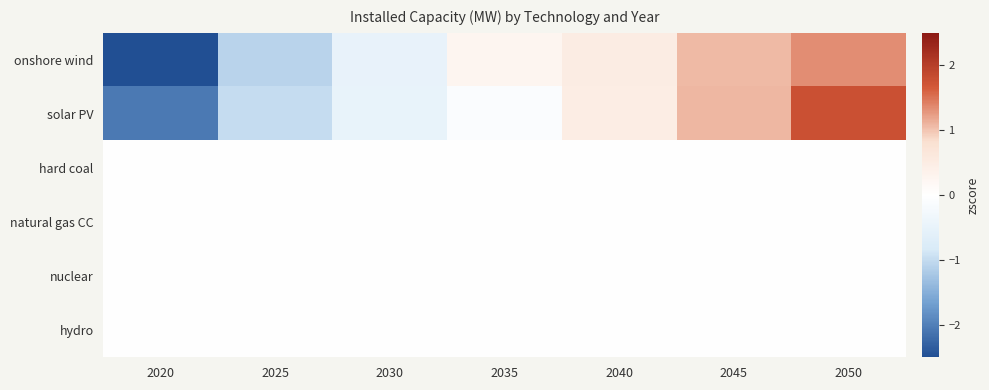

Reading left to right, extract all data points from this chart.

onshore wind: 2020=-2.5	2025=-1.1	2030=-0.5	2035=0.3	2040=0.5	2045=1.1	2050=1.3
solar PV: 2020=-2.1	2025=-1.0	2030=-0.5	2035=-0.1	2040=0.5	2045=1.1	2050=1.8
hard coal: 2020=0.0	2025=0.0	2030=0.0	2035=0.0	2040=0.0	2045=0.0	2050=0.0
natural gas CC: 2020=0.0	2025=0.0	2030=0.0	2035=0.0	2040=0.0	2045=0.0	2050=0.0
nuclear: 2020=0.0	2025=0.0	2030=0.0	2035=0.0	2040=0.0	2045=0.0	2050=0.0
hydro: 2020=0.0	2025=0.0	2030=0.0	2035=0.0	2040=0.0	2045=0.0	2050=0.0